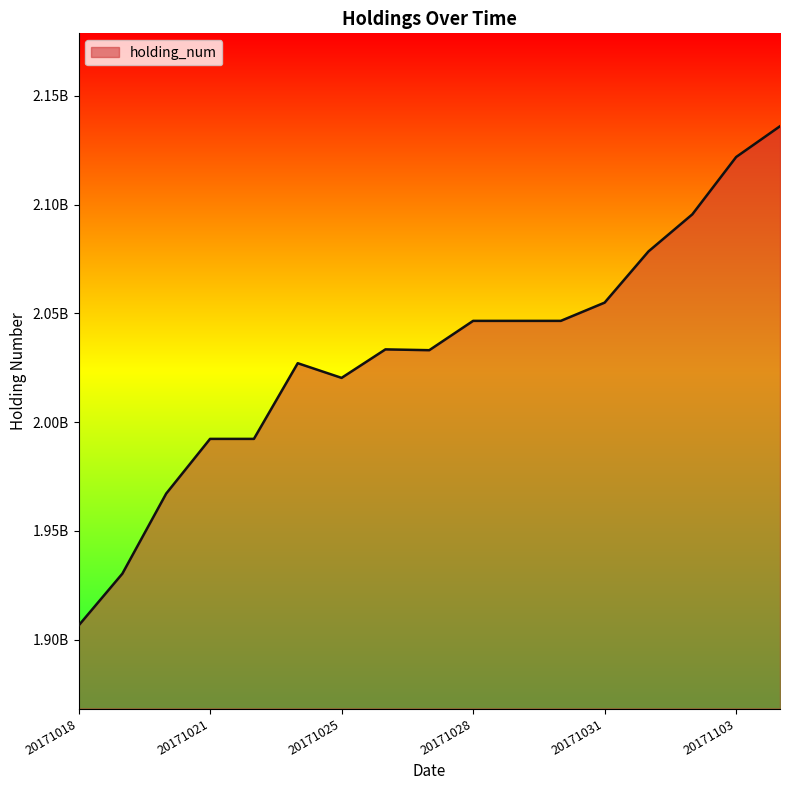

Does the chart have visible grid lines?

No